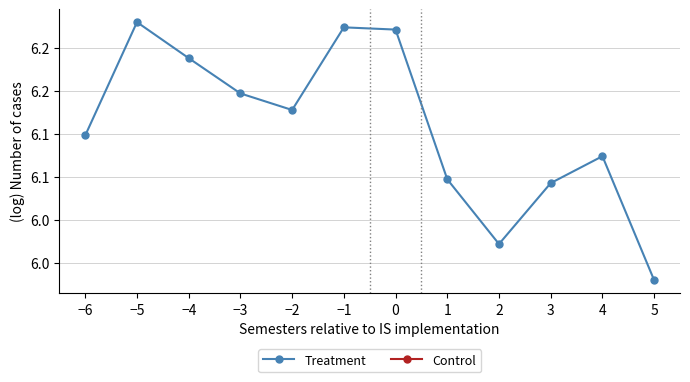

True or false: Control and Treatment intersect in this chart.

False